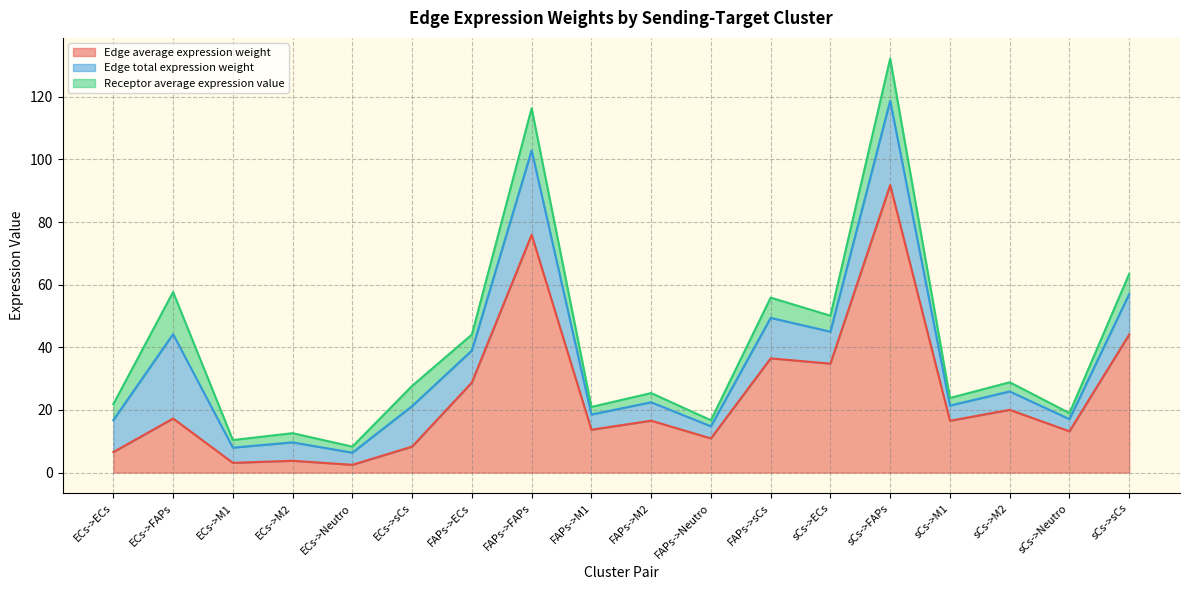

Where is the first local maximum for Edge total expression weight?

ECs->FAPs